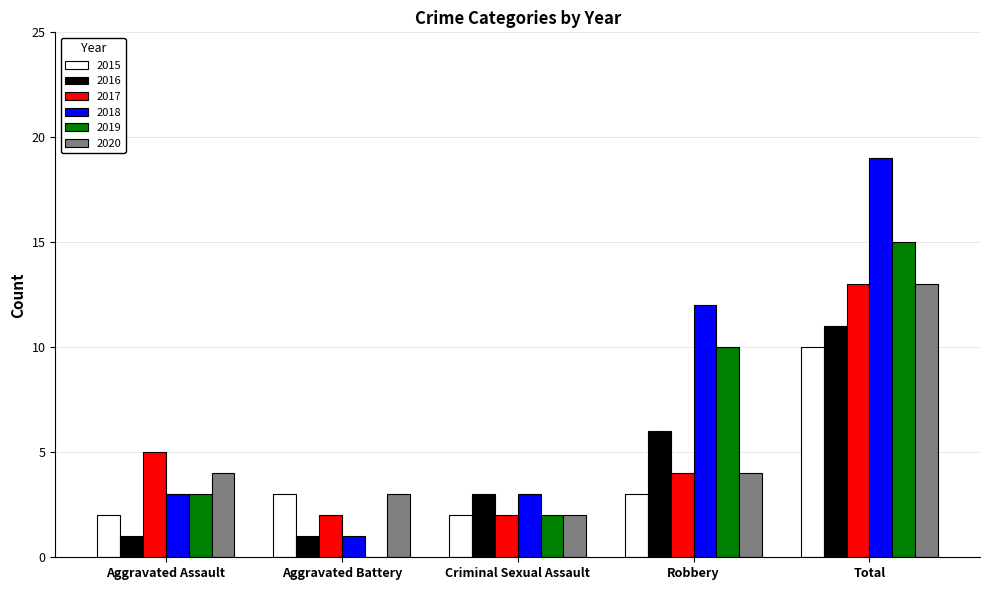

Reading right to left, what are all the values shown in this chart?

2015: 10	3	2	3	2
2016: 11	6	3	1	1
2017: 13	4	2	2	5
2018: 19	12	3	1	3
2019: 15	10	2	0	3
2020: 13	4	2	3	4